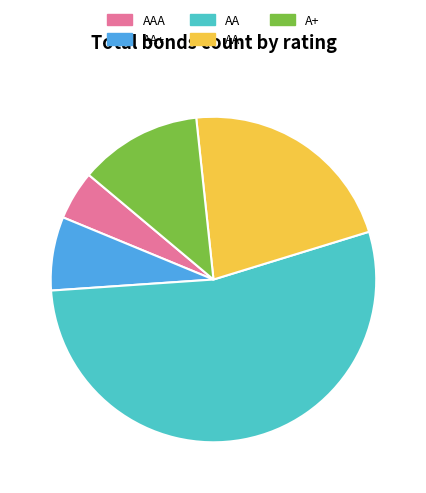

True or false: AAA accounts for 5% of the total.

True